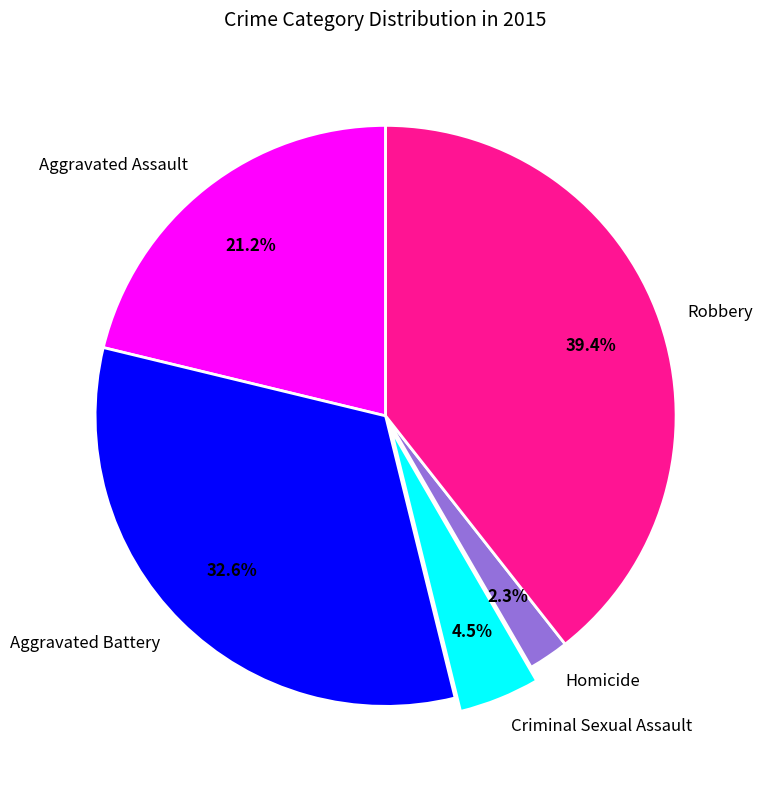

Which has a higher value, Robbery or Homicide?

Robbery